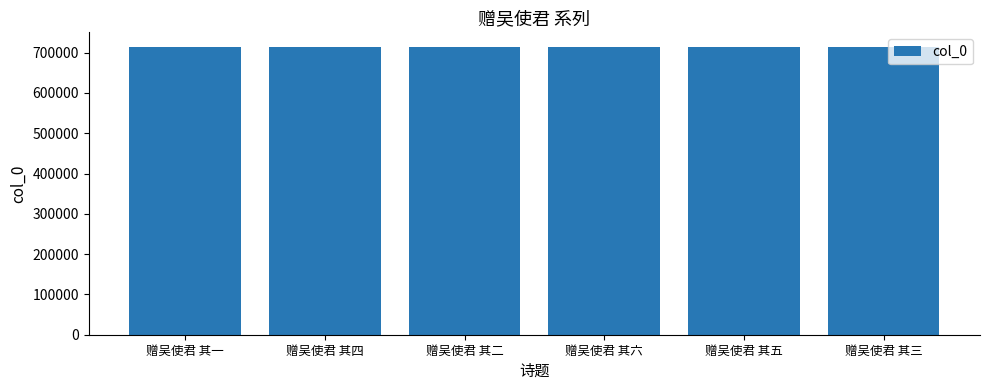

Does the chart contain any negative values?

No